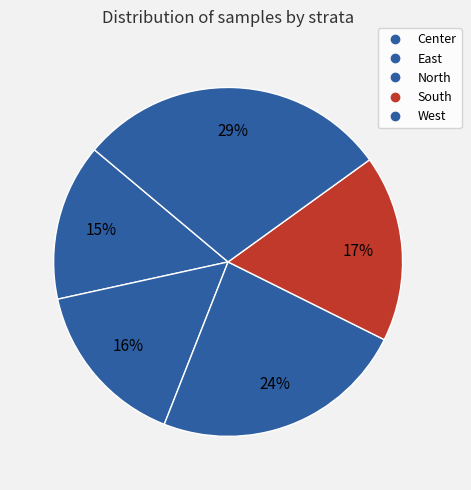

Is there a majority slice in this chart?

No